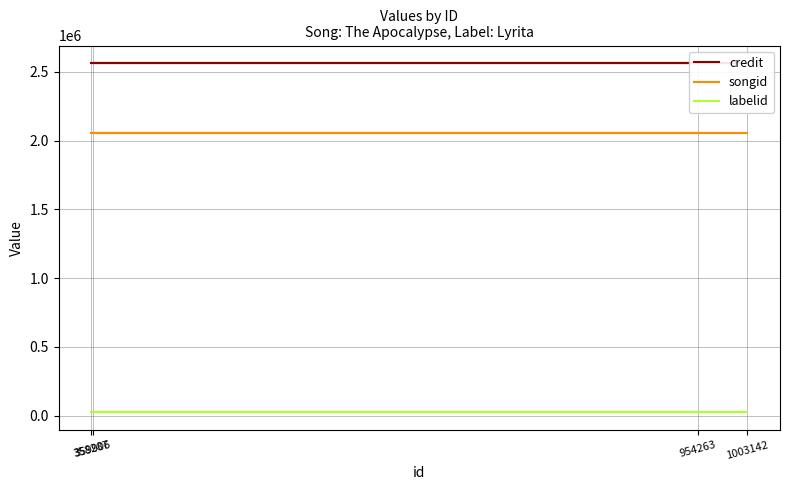

True or false: labelid has more than 0 points higher than both neighbors.

False